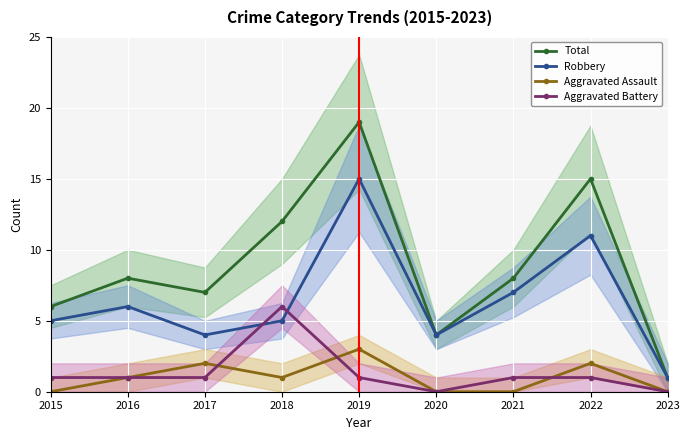

In Robbery, how many points are lower than both neighbors (excluding endpoints)?

2